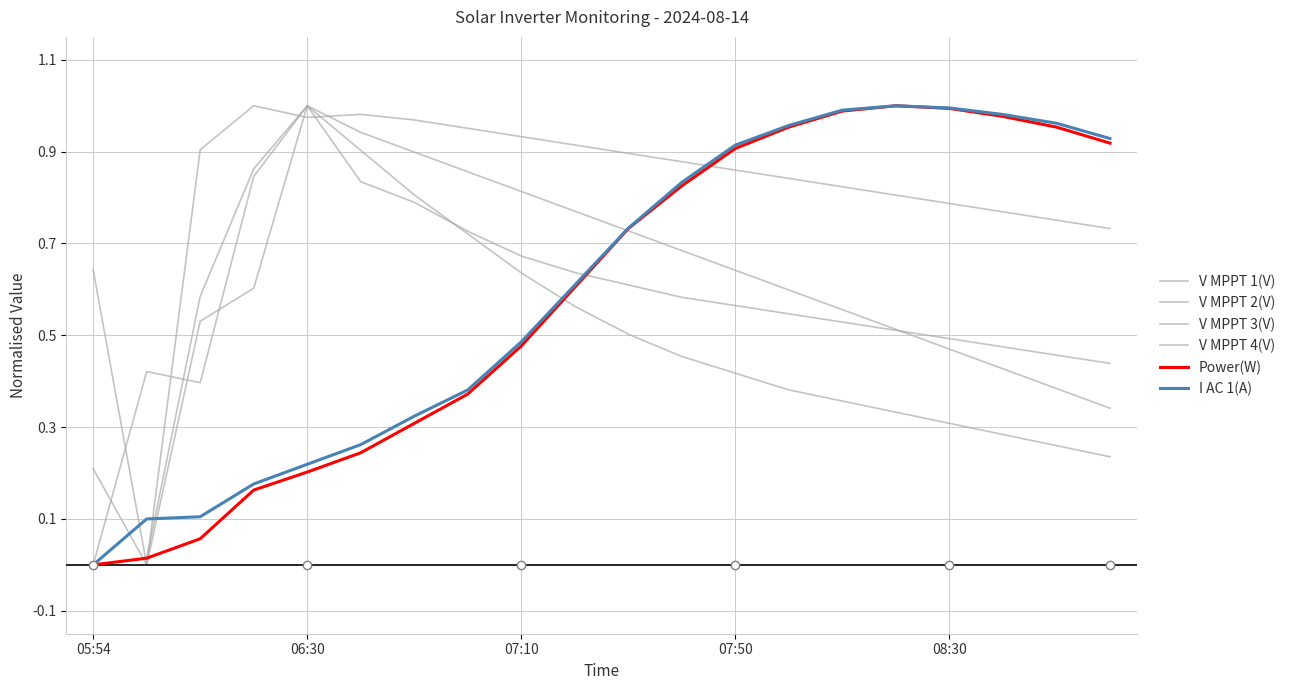

Is this an area chart (filled region under the line)?

No